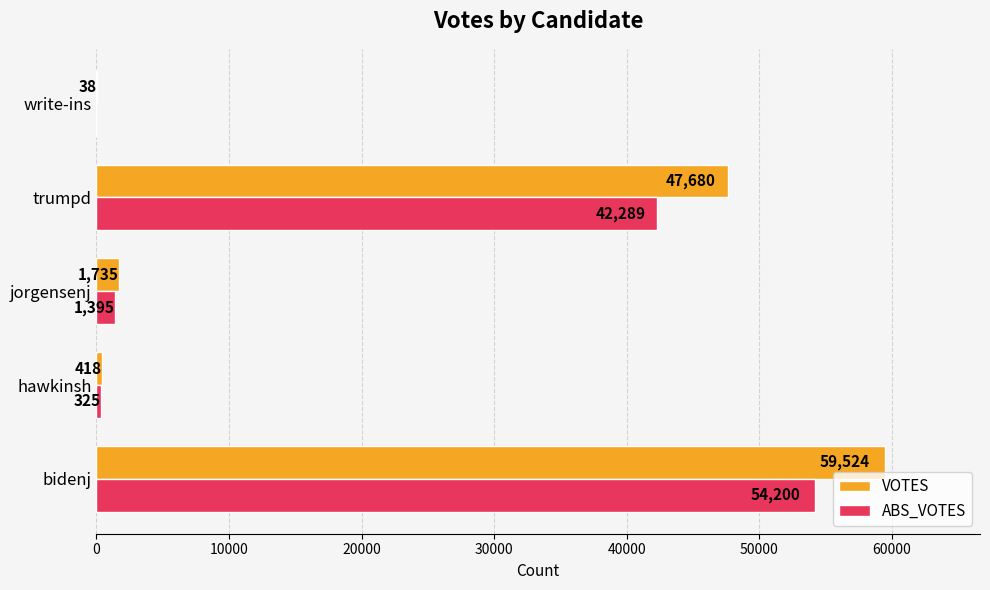

How many categories are shown in the chart?

5